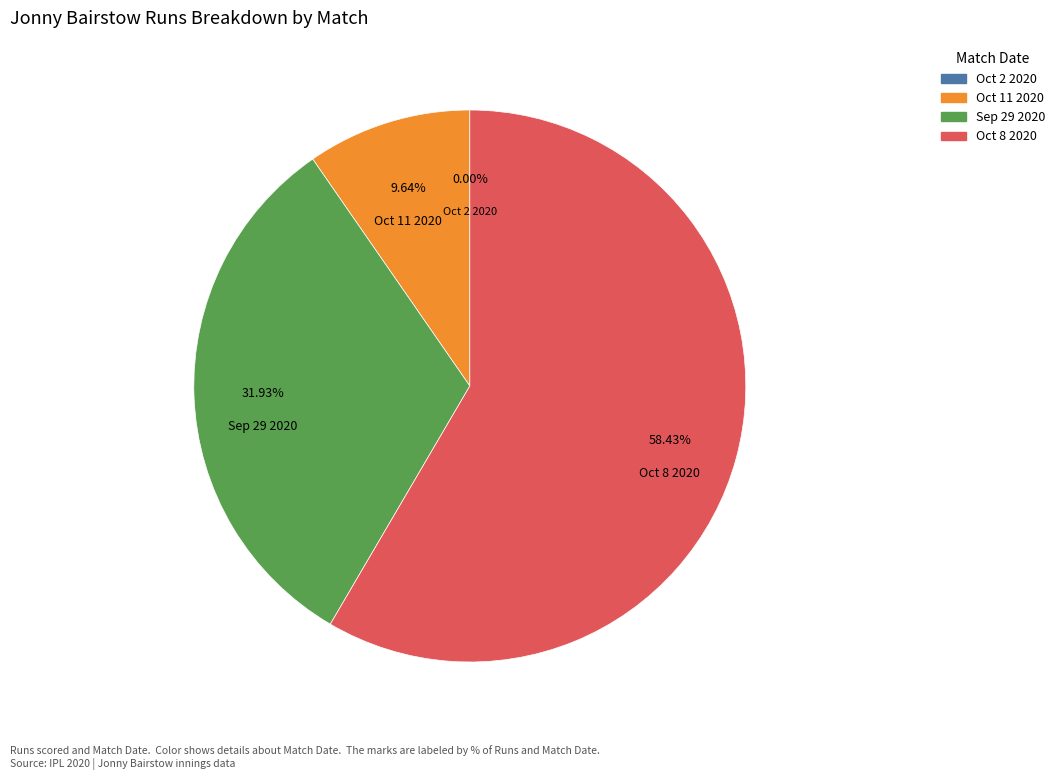

Does Oct 8 2020 account for over 50% of the chart?

Yes